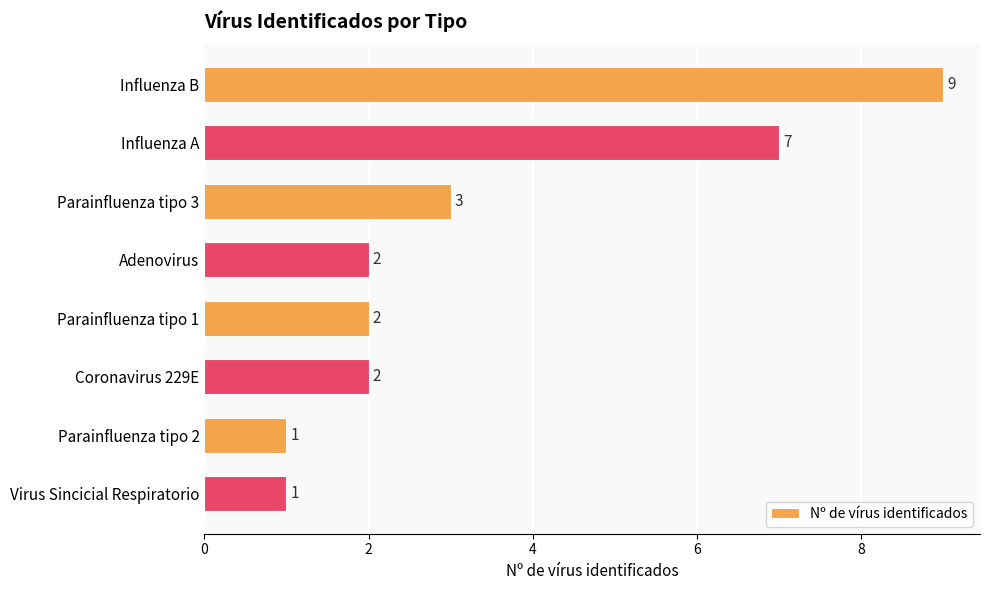

What is the value of the 5th bar from the top?

2